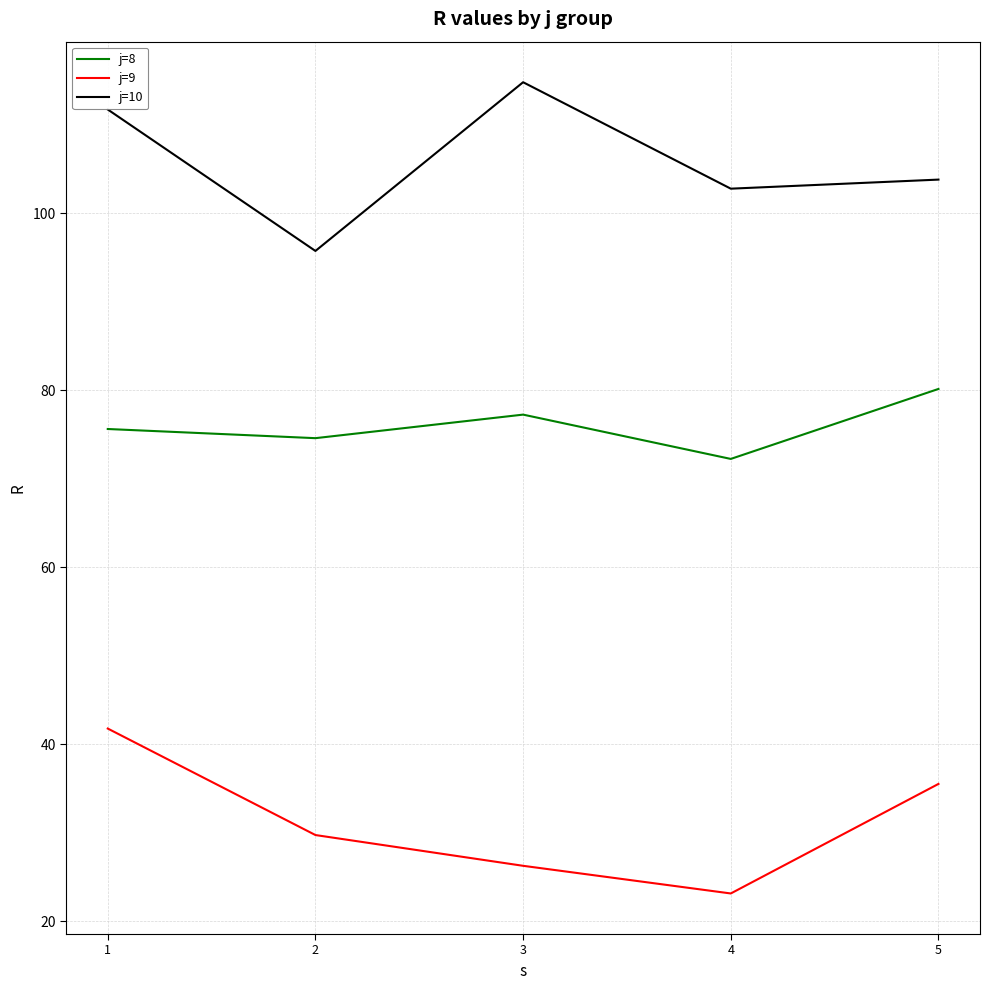

Read the j=10 value at 1.

111.7